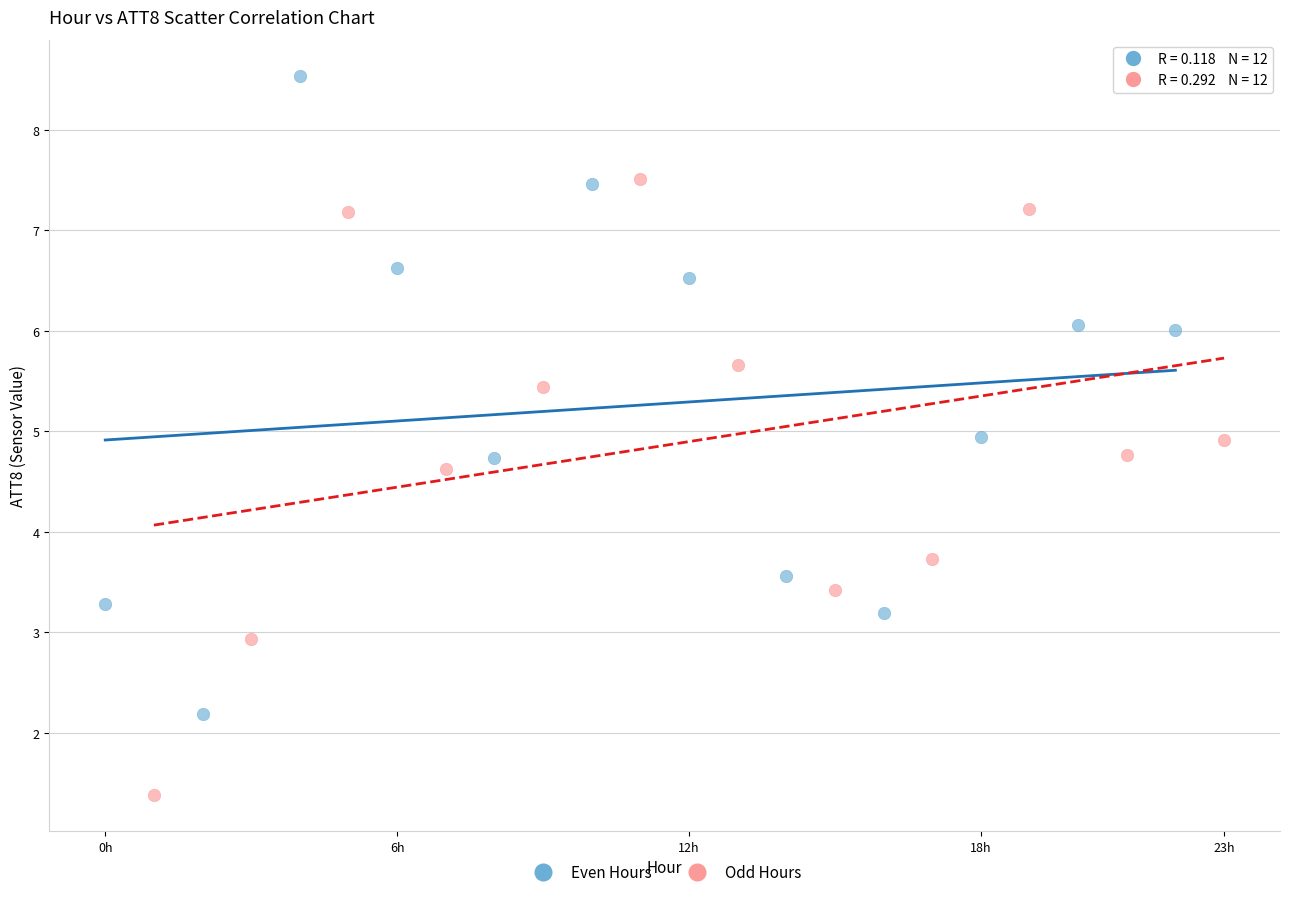

Which series contains the highest Y value?

Even Hours